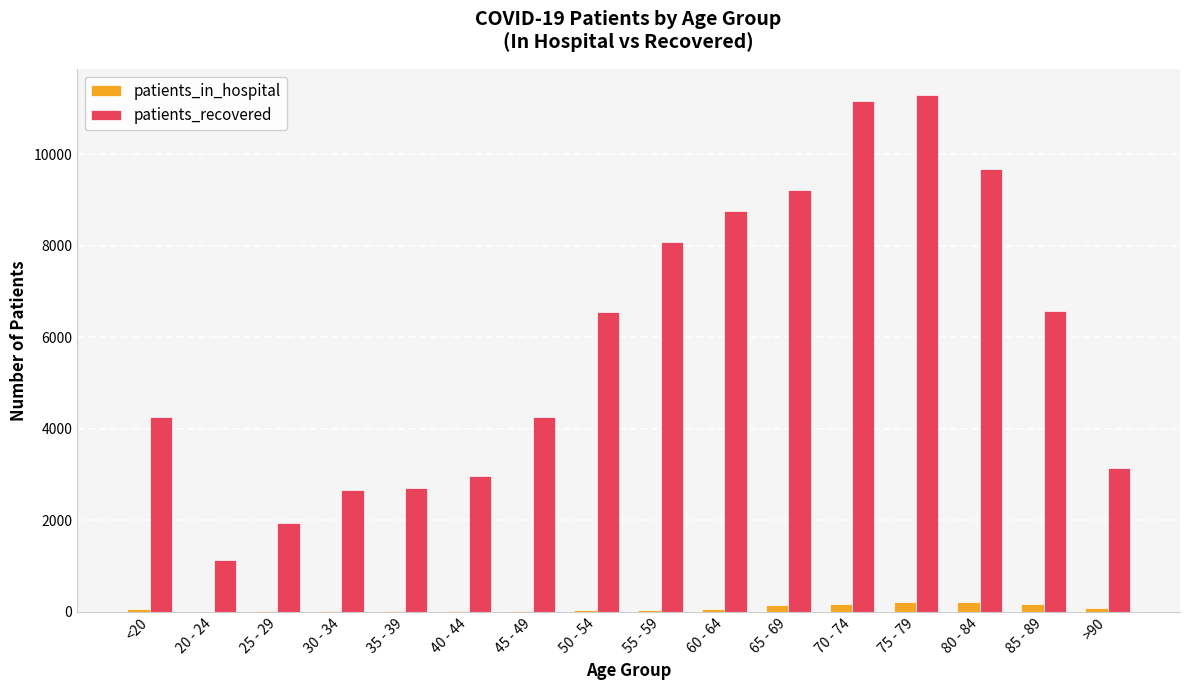

Is the value of patients_recovered at 60 - 64 greater than the value of patients_in_hospital at 35 - 39?

Yes